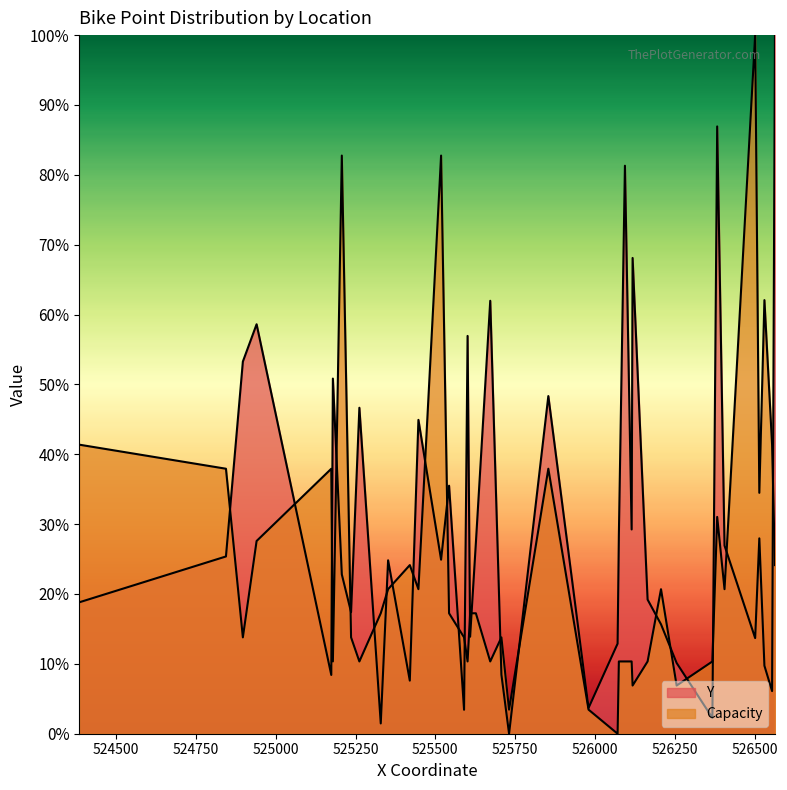

True or false: Capacity has a value of 24.9 at 525609.

False